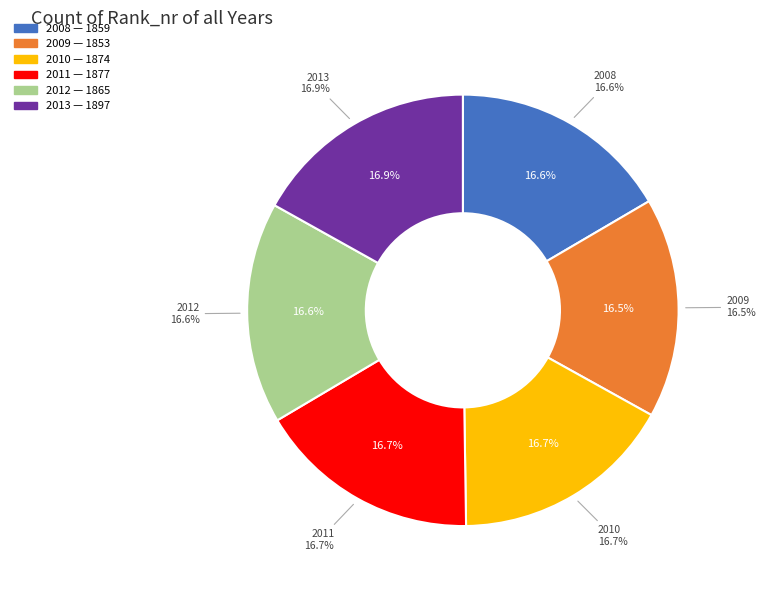

What is the change in value from 2009 to 2011?

+24